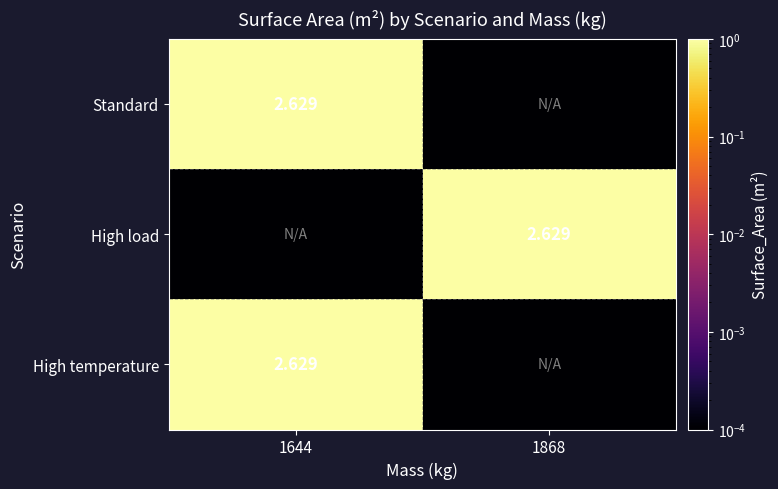

What value does the High load series have at 1868?

2.6